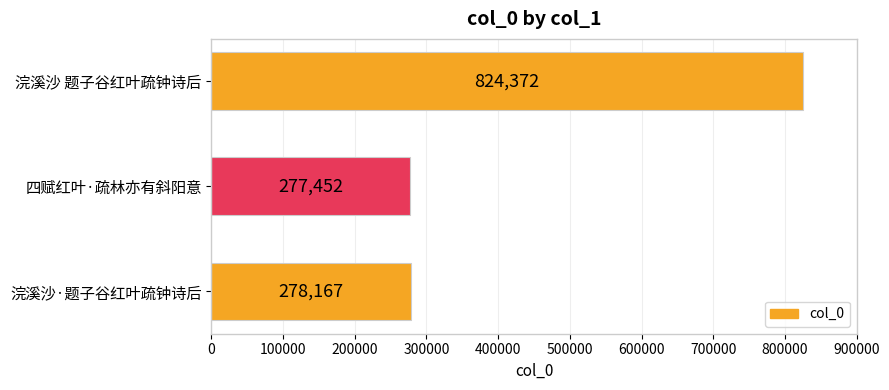

Reading bottom to top, extract all data points from this chart.

278167	277452	824372